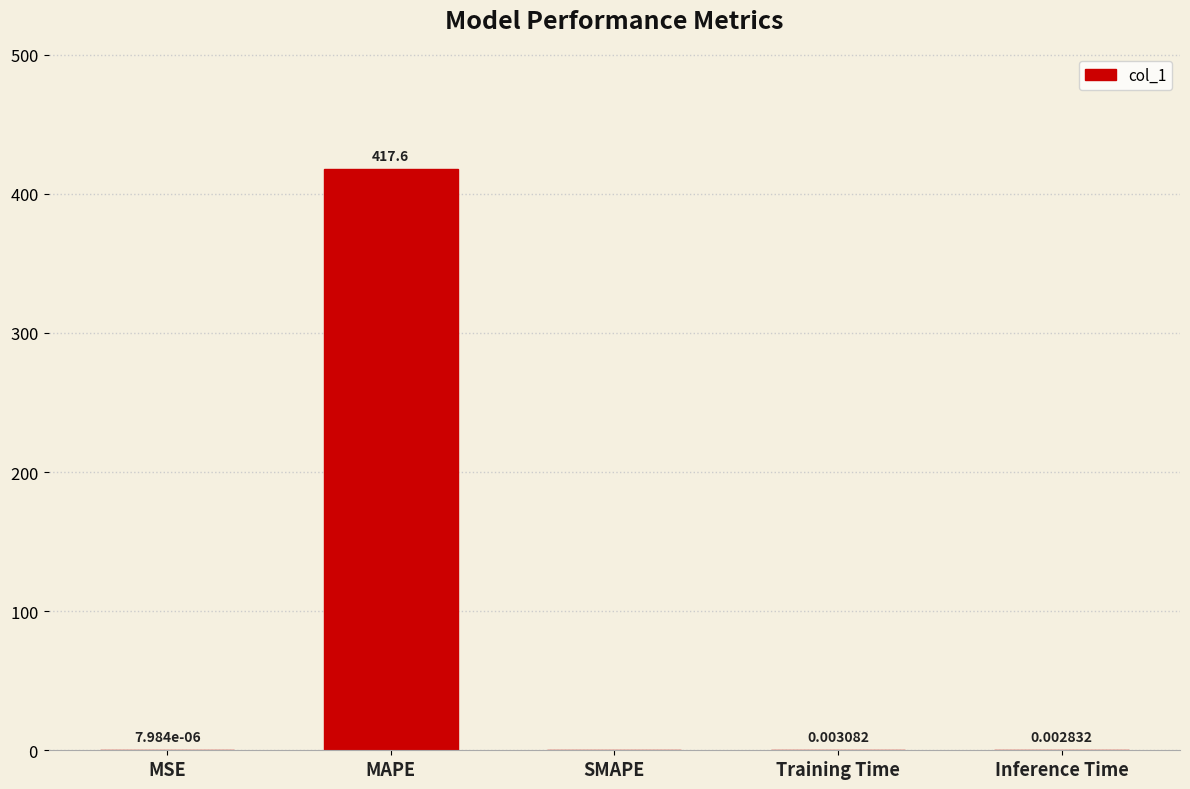

Between SMAPE and MSE, which is larger?

MSE